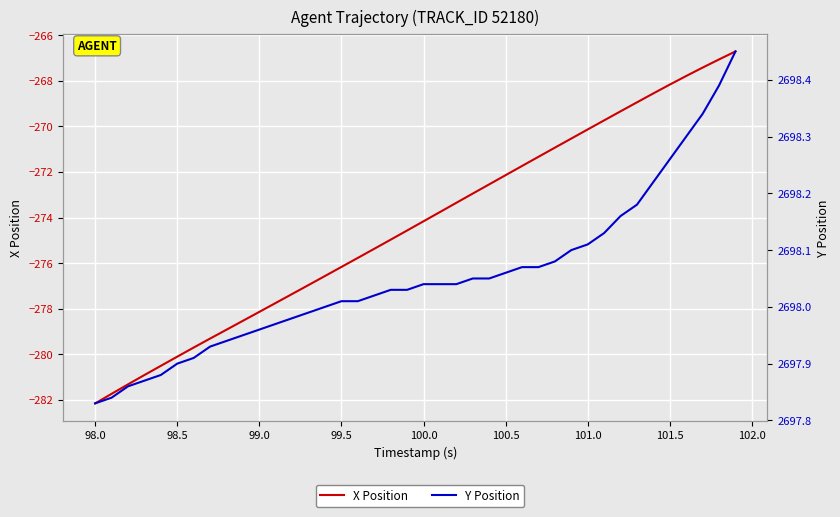

What are all the series names shown in the legend?

X Position, Y Position